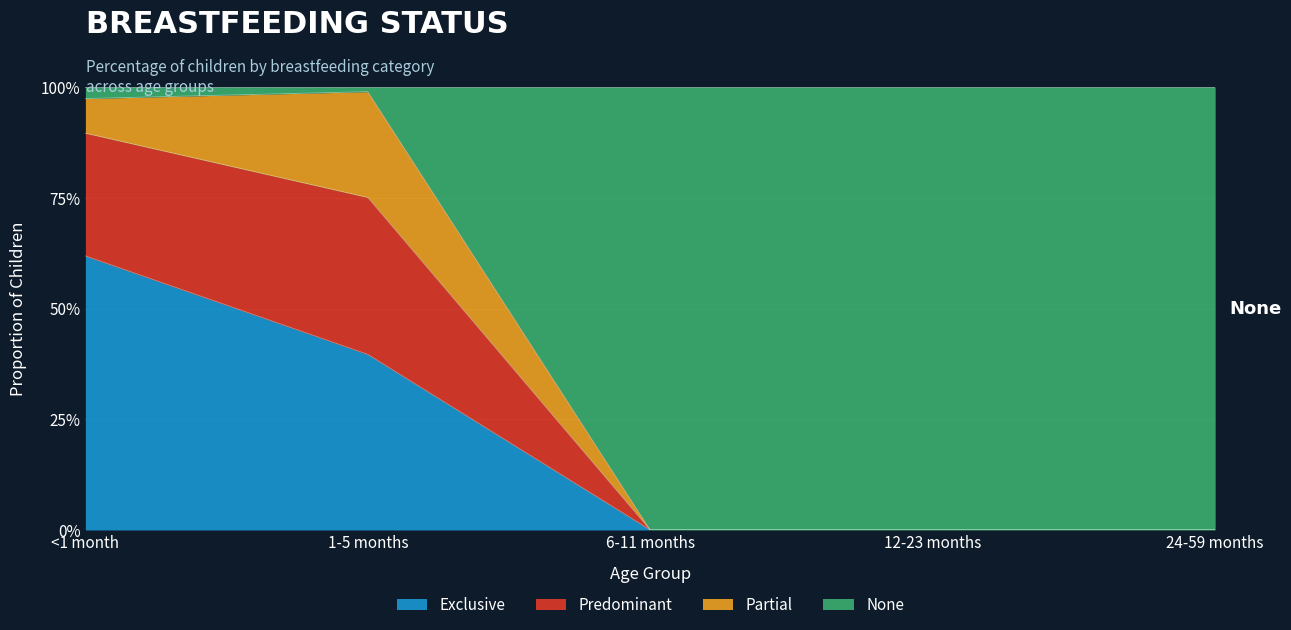

What are all the series names shown in the legend?

Exclusive, Predominant, Partial, None